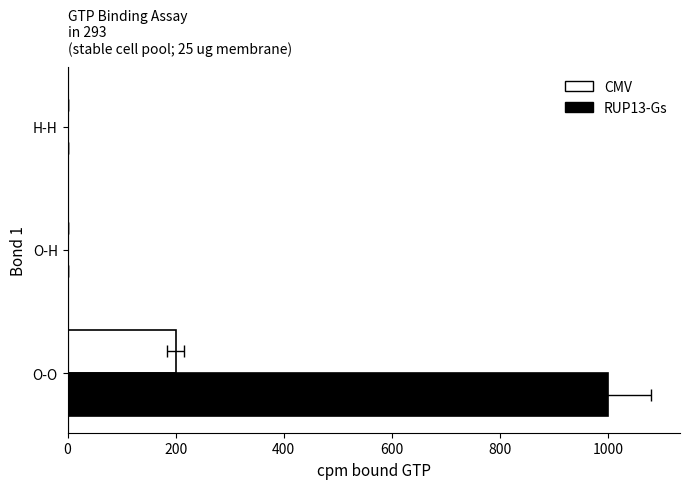

What is the value of the CMV bar at the 1st from the left?

199.9